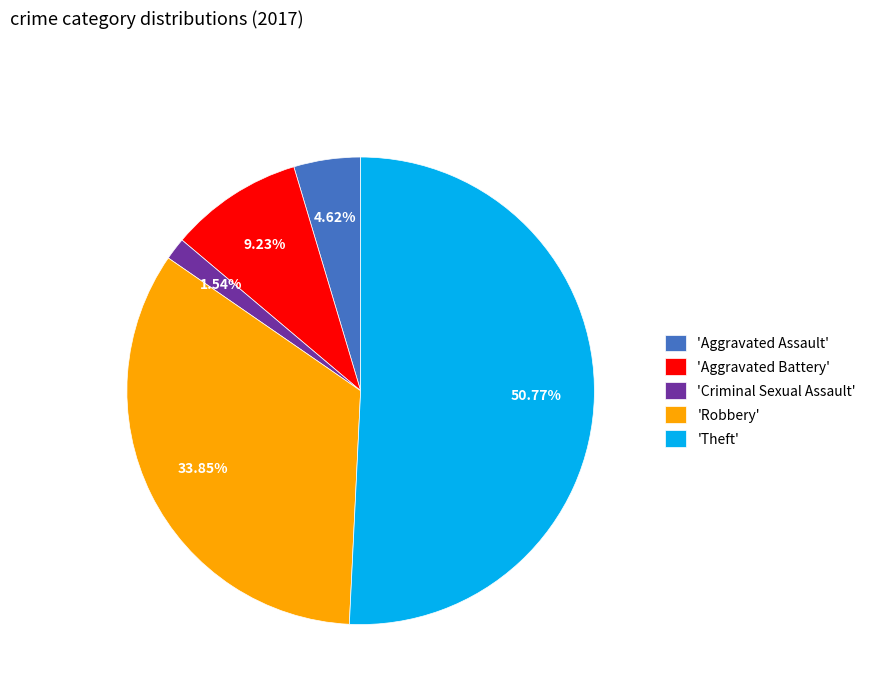

Which slice represents more than half of the pie?

'Theft'